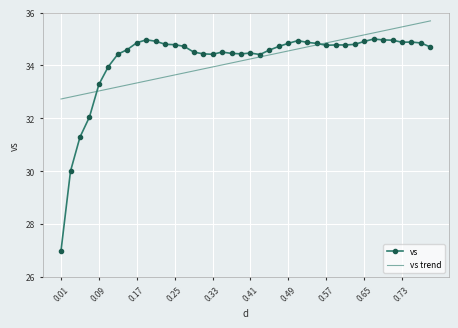

What are all the series names shown in the legend?

vs, vs trend